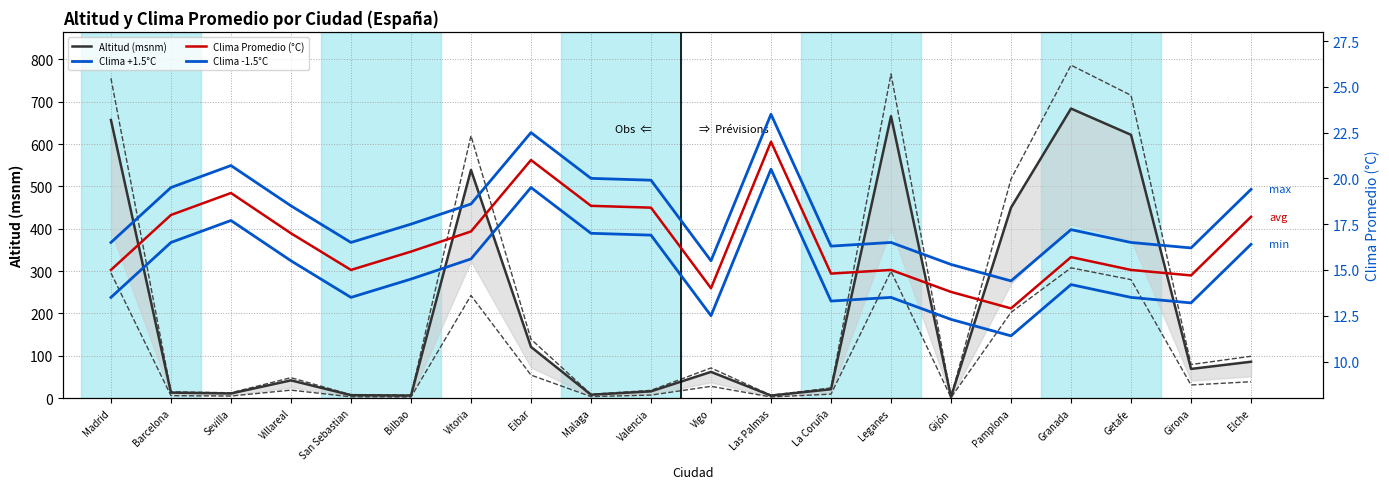

At how many categories does at least one series exceed 330?

6